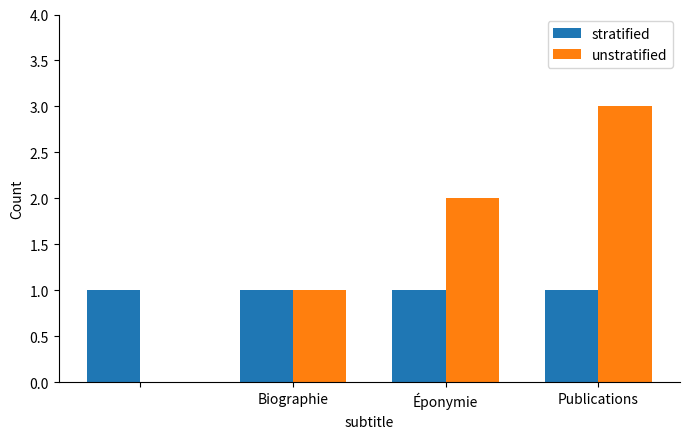

Which series has the largest total across all categories?

unstratified